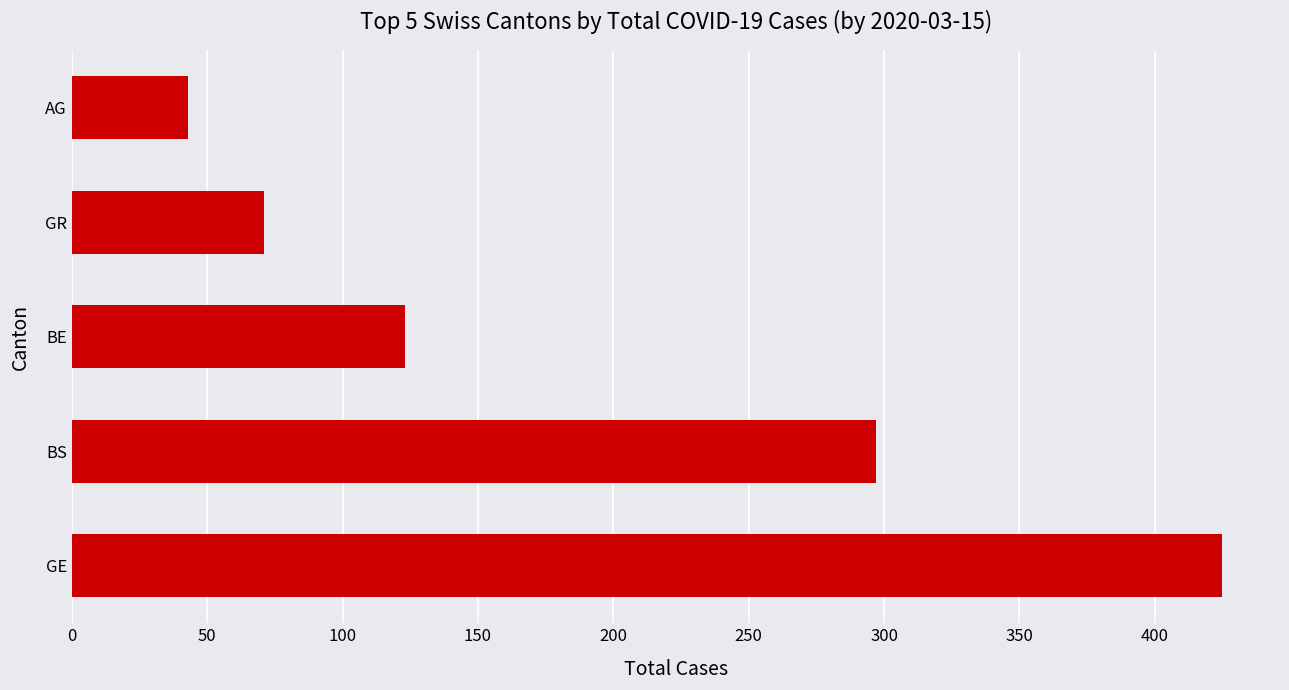

At which category does the chart reach its minimum across all series?

AG